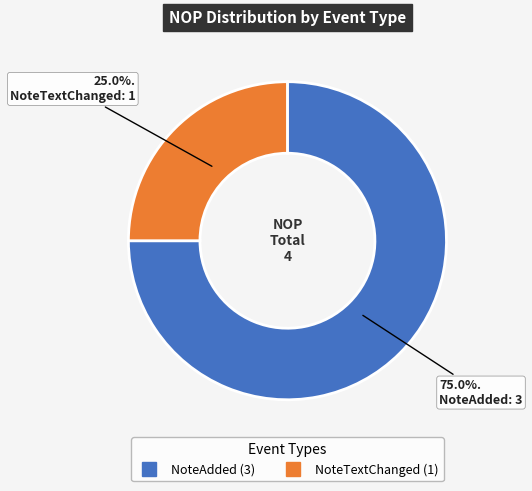

To the nearest percent, what is the difference between the largest and smallest slice percentages?

50%